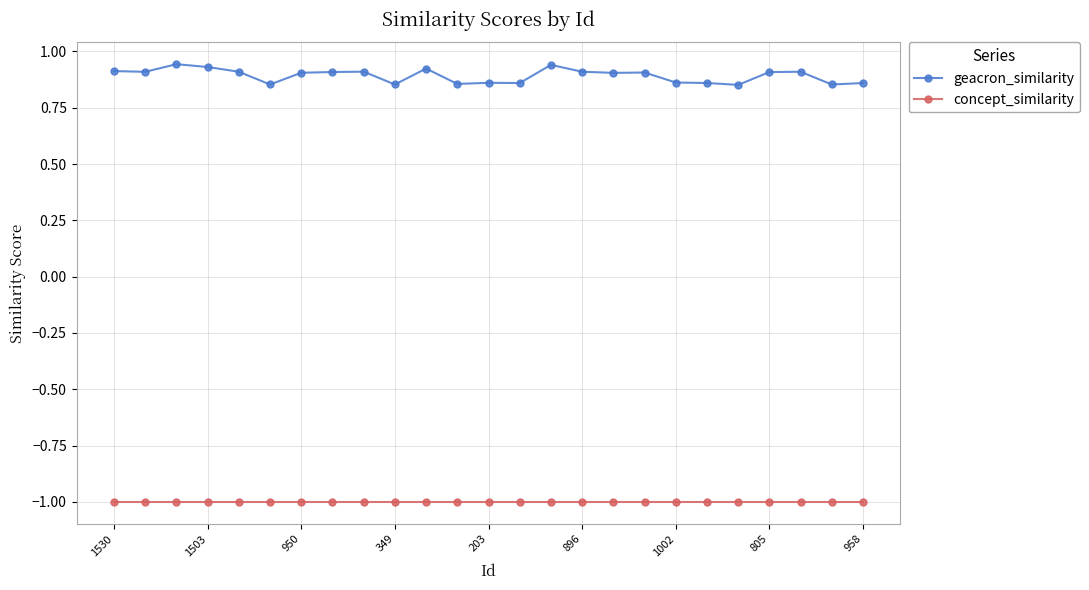

What is the difference between the maximum and minimum values in the geacron_similarity series?

0.1